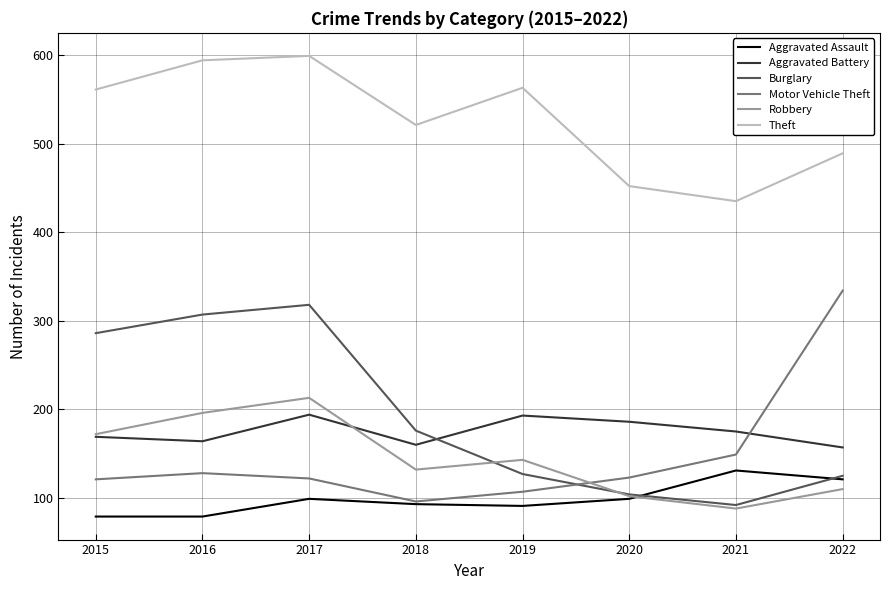

What is the sum of all Robbery values?

1156